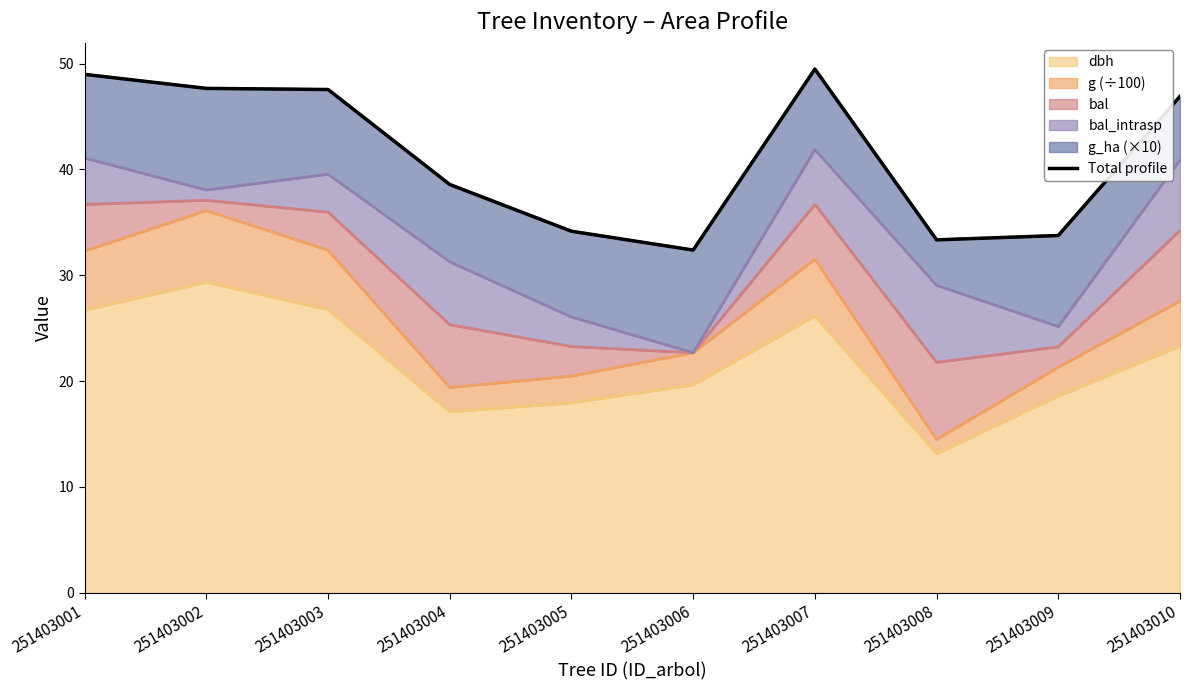

List the labels in order of value, smallest first.

251403006, 251403008, 251403009, 251403005, 251403004, 251403010, 251403003, 251403002, 251403001, 251403007